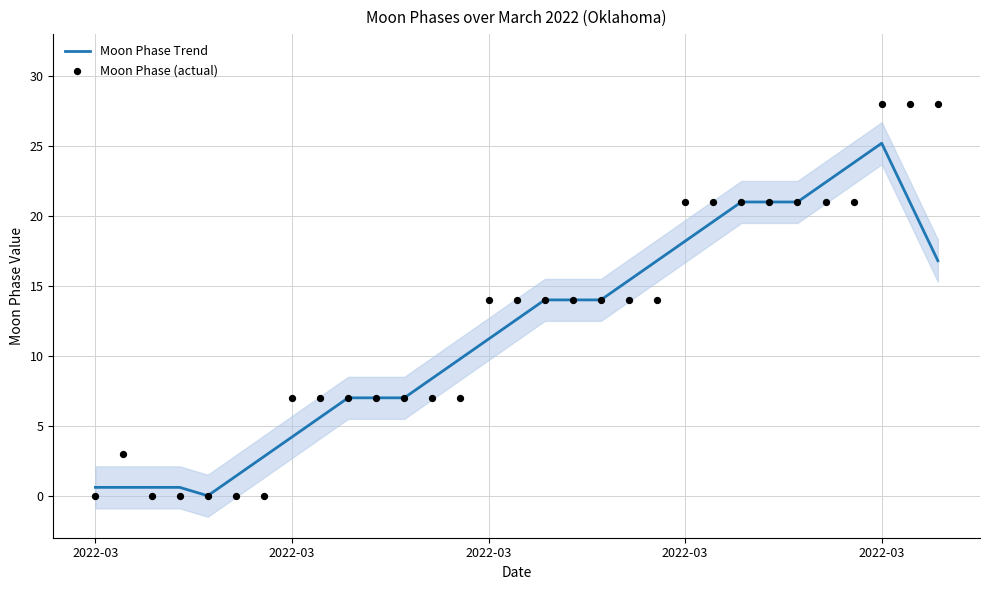

At how many categories does at least one series exceed 24?

3